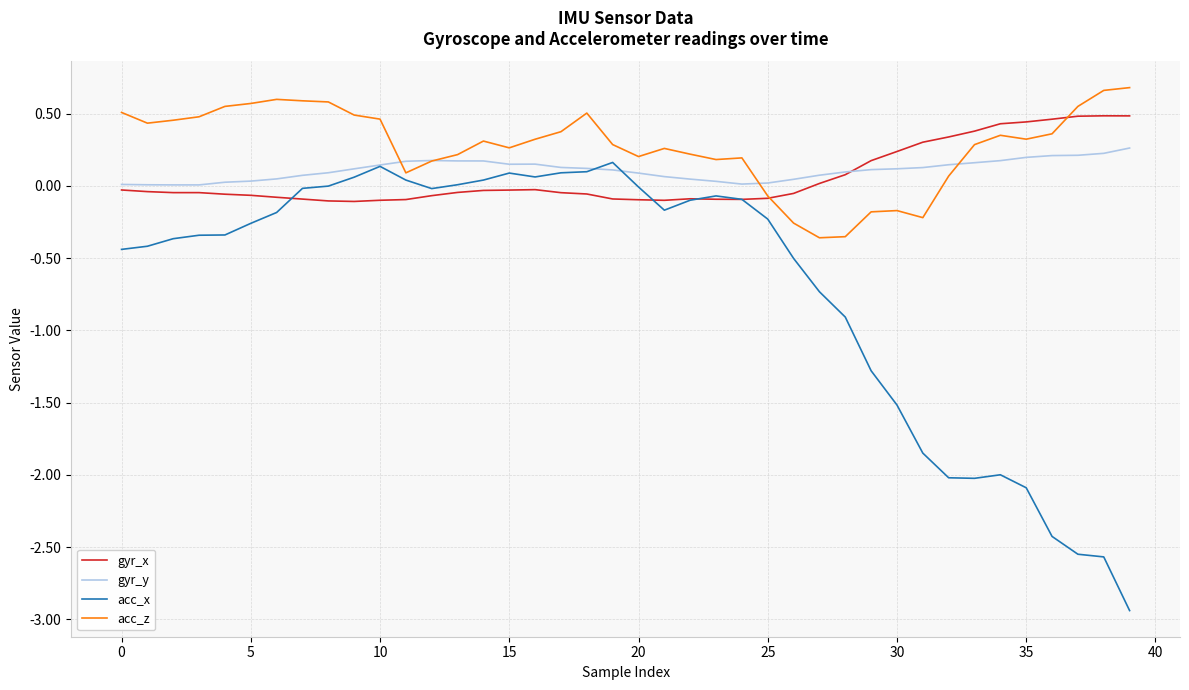

Which series has the largest total across all categories?

acc_z